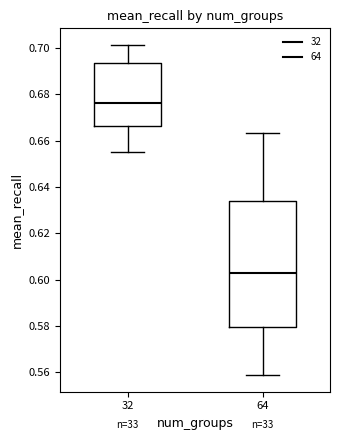

Reading left to right, transcribe this box plot: for each box, give where its median line is, the range the box spans, and where its two whiskers end, as read against the y-axis. The values are not printed on the chart, so give them approximately, as read against the axis.

32: median 0.676, box 0.666 to 0.694, whiskers 0.656 to 0.702
64: median 0.602, box 0.580 to 0.634, whiskers 0.558 to 0.664